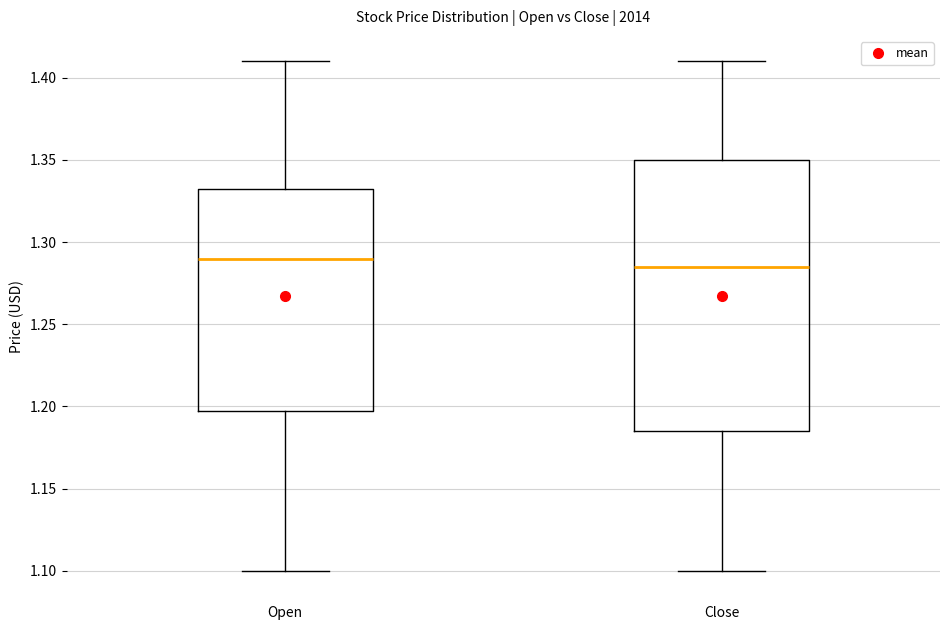

Reading left to right, transcribe this box plot: for each box, give where its median line is, the range the box spans, and where its two whiskers end, as read against the y-axis. The values are not printed on the chart, so give them approximately, as read against the axis.

Open: median 1.290, box 1.200 to 1.335, whiskers 1.100 to 1.410
Close: median 1.285, box 1.185 to 1.350, whiskers 1.100 to 1.410